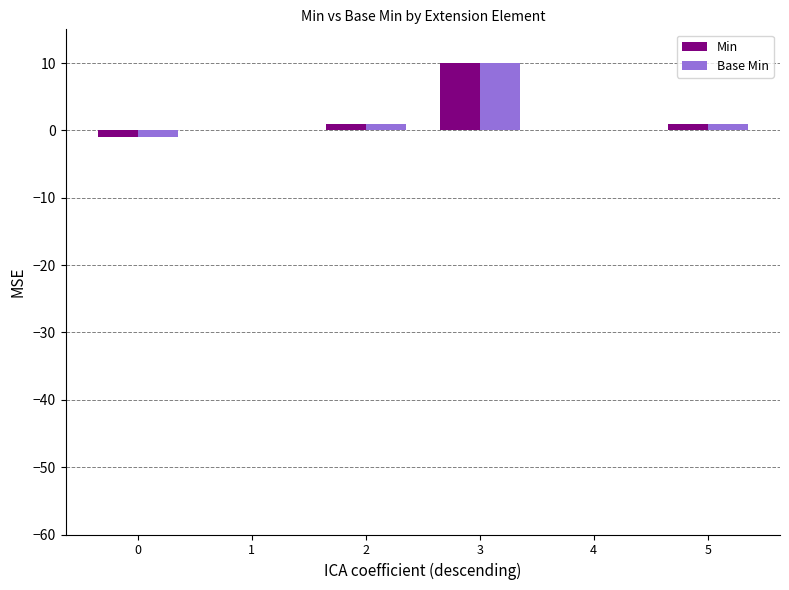

True or false: Min has a value of -6 at 4.

False